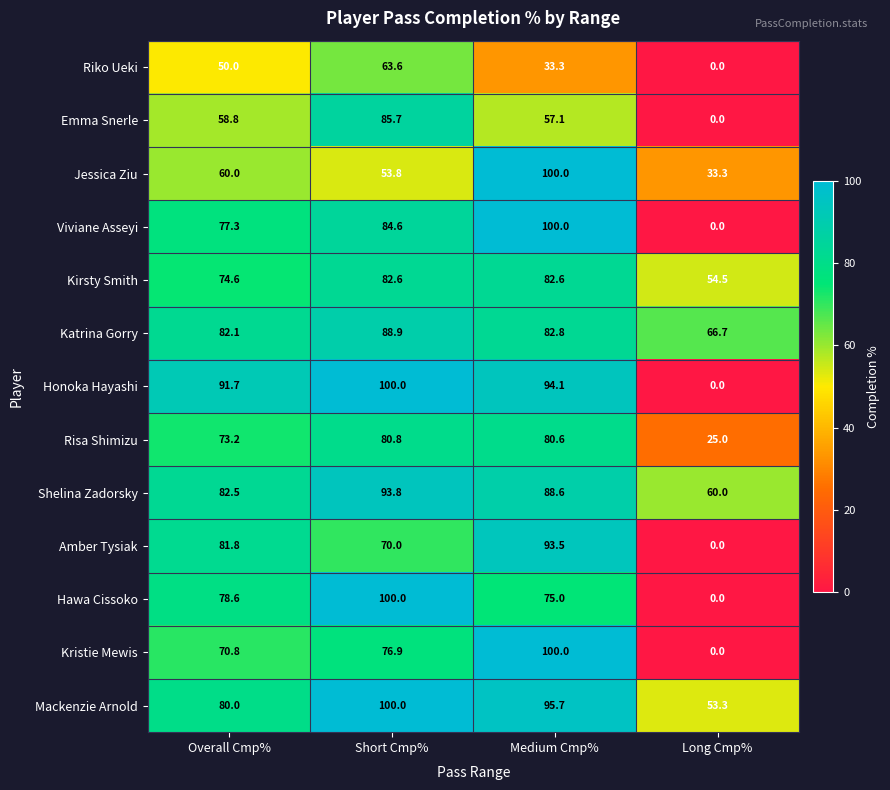

Rank the categories by Emma Snerle value from lowest to highest.

Long Cmp%, Medium Cmp%, Overall Cmp%, Short Cmp%